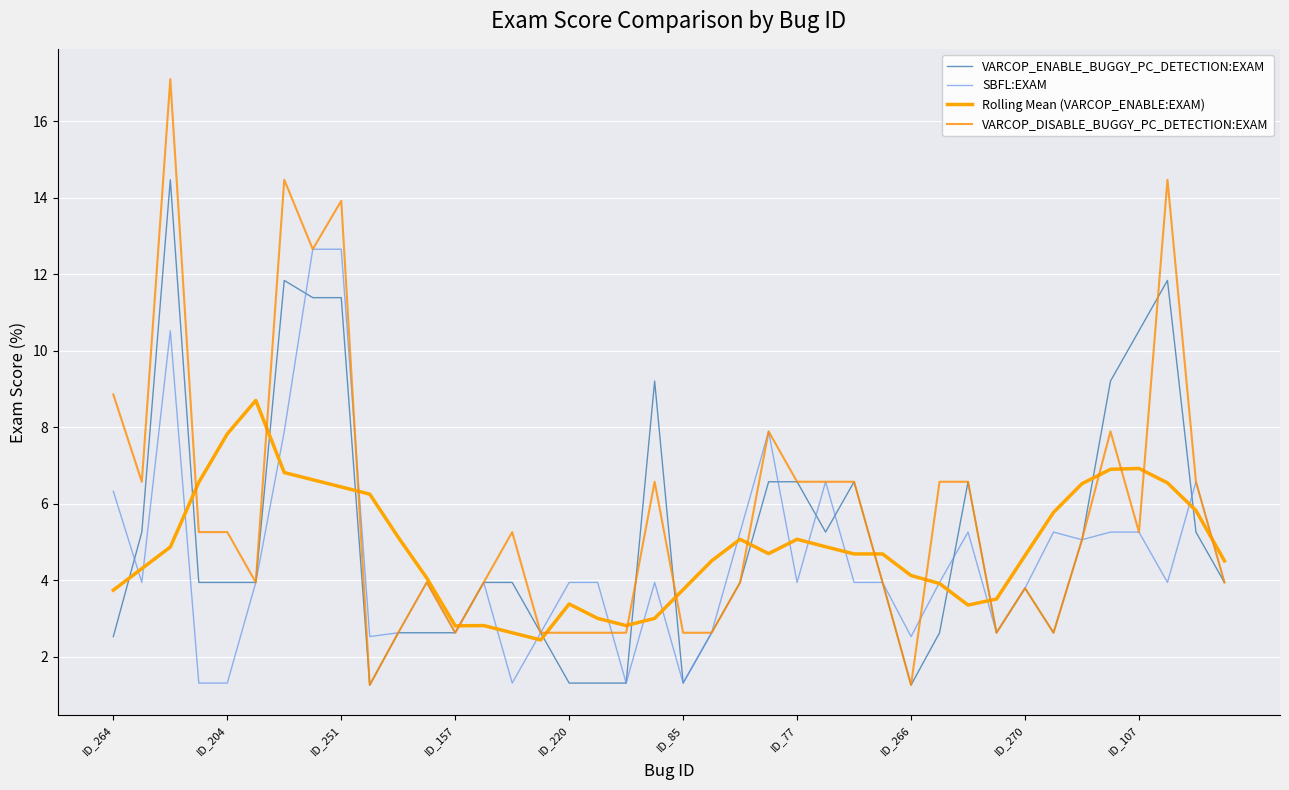

What is the lowest value of the VARCOP_DISABLE_BUGGY_PC_DETECTION:EXAM series?

1.3